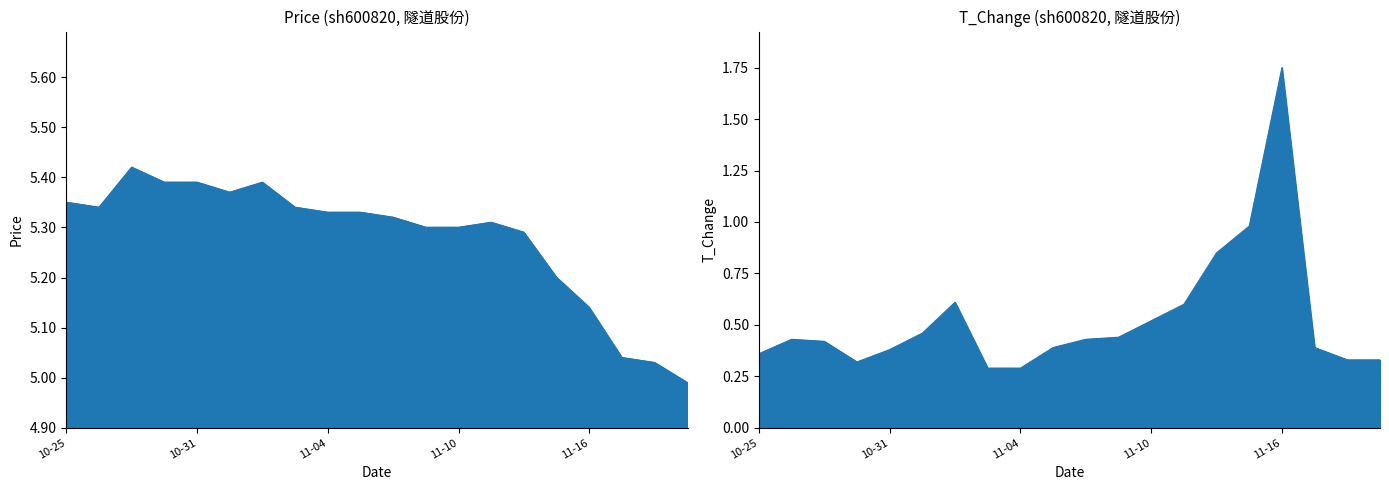

Where is t_change nearest to the value 1?

2022-11-15